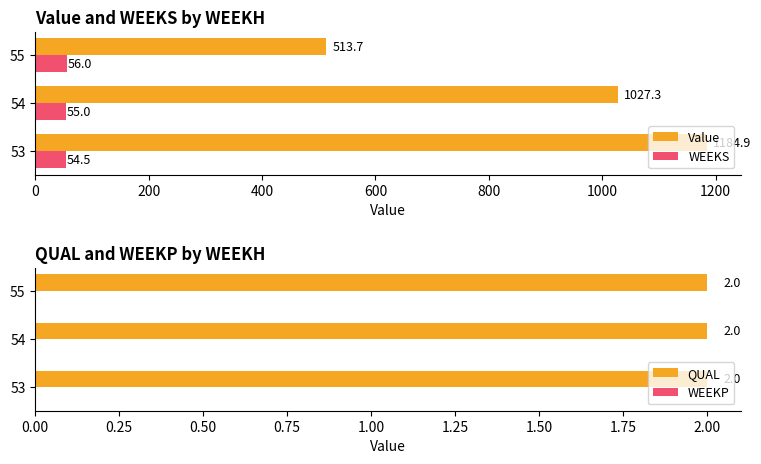

What are all the series names shown in the legend?

Value, WEEKS, QUAL, WEEKP